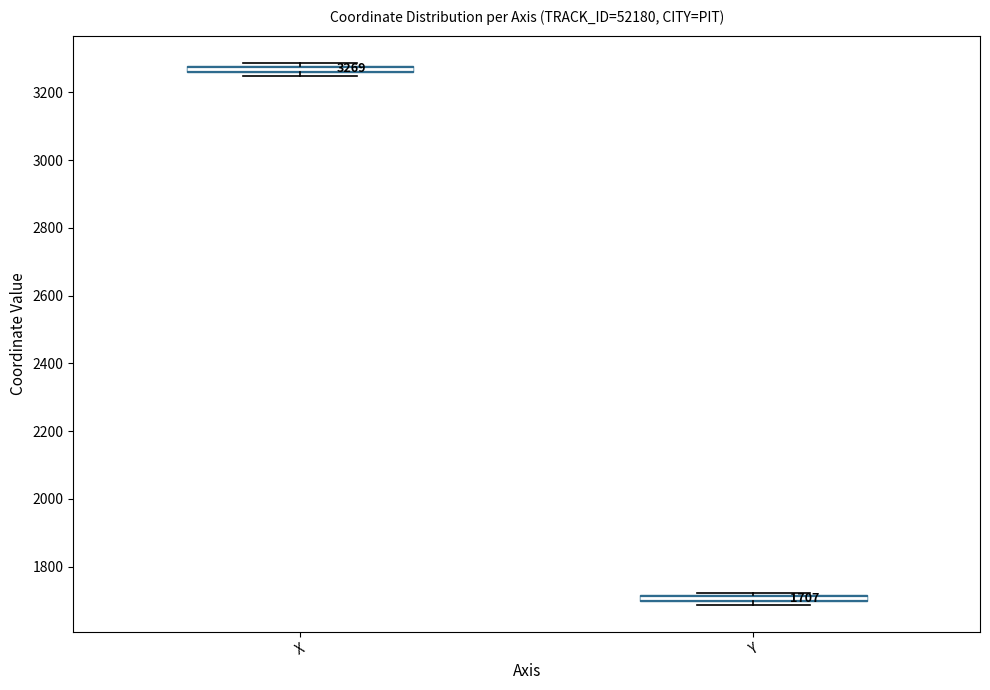

Which box has the highest median line?

X